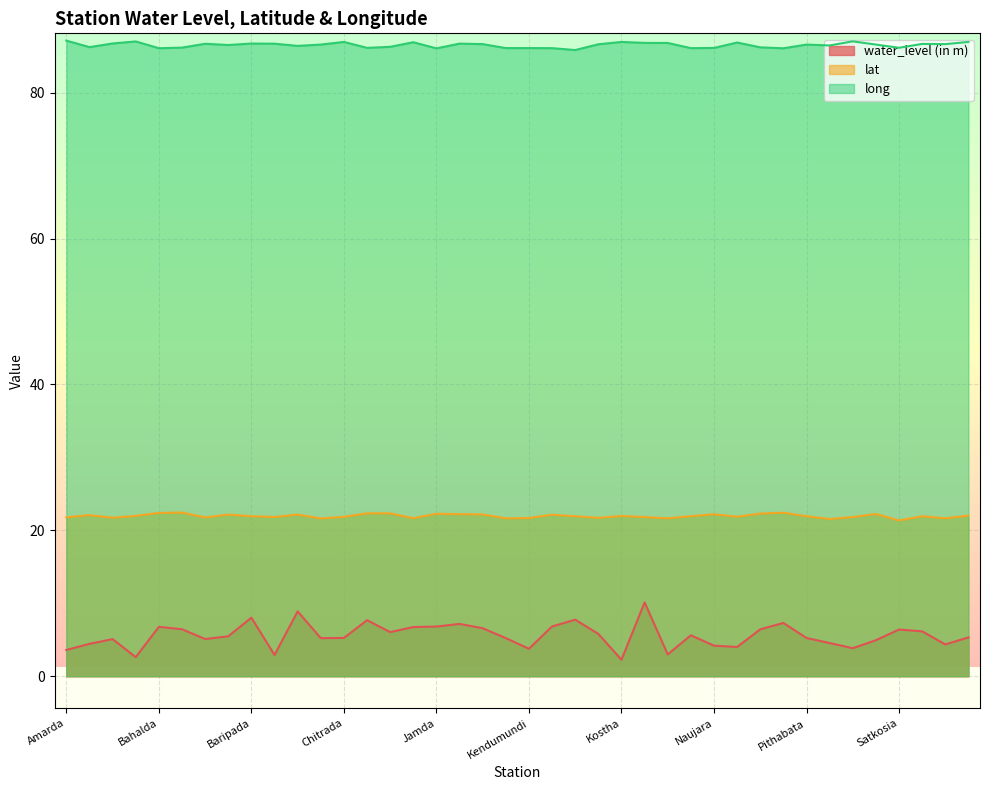

List the series in order of their peak value, lowest first.

water_level (in m), lat, long